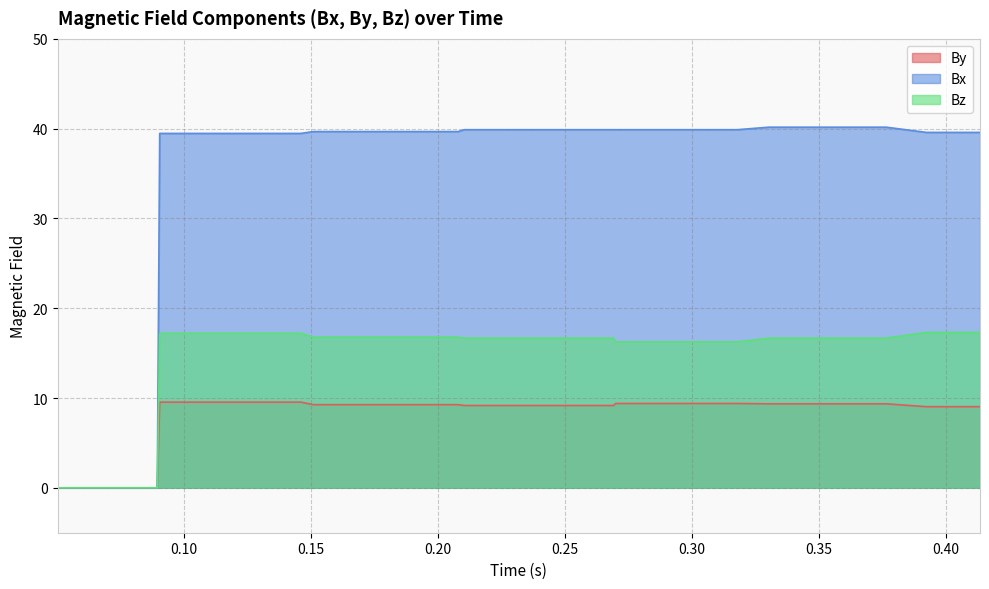

Does the chart have visible grid lines?

Yes